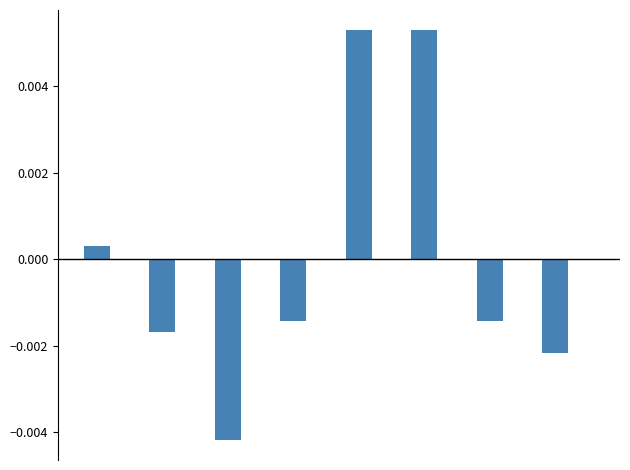

How many bars are there in total?

8